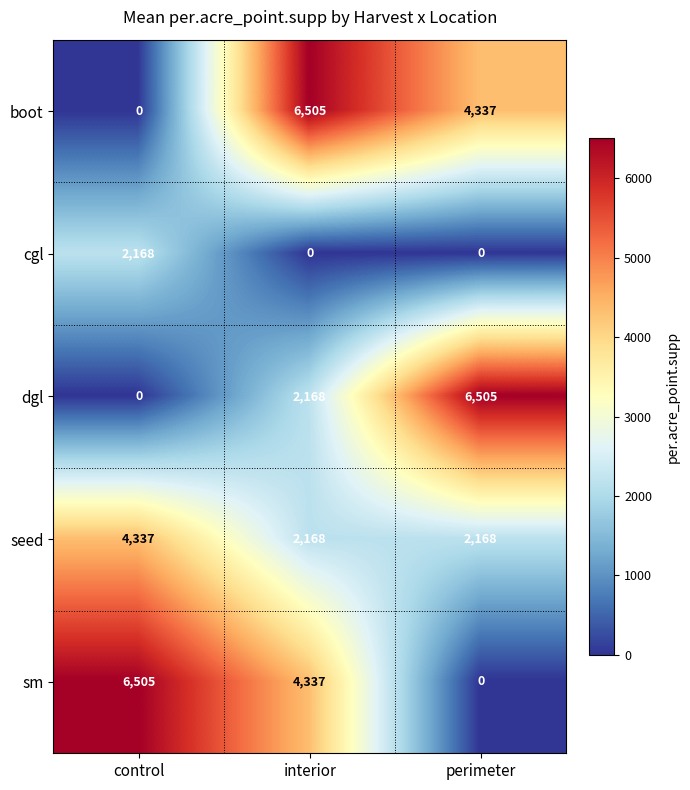

The sm series shows 10994 at control. True or false?

False